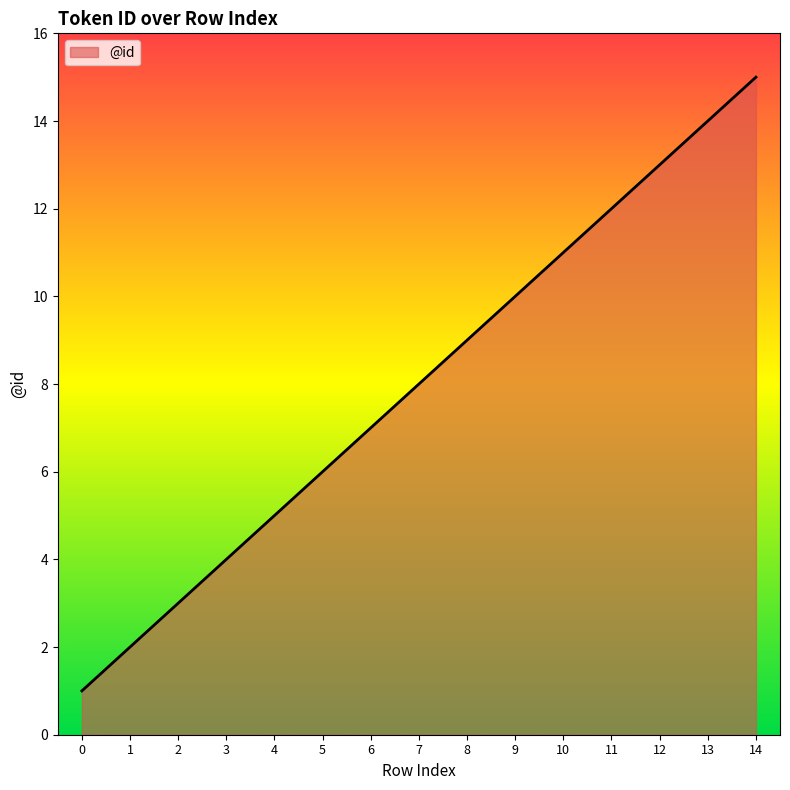

What is the greatest value displayed?

15